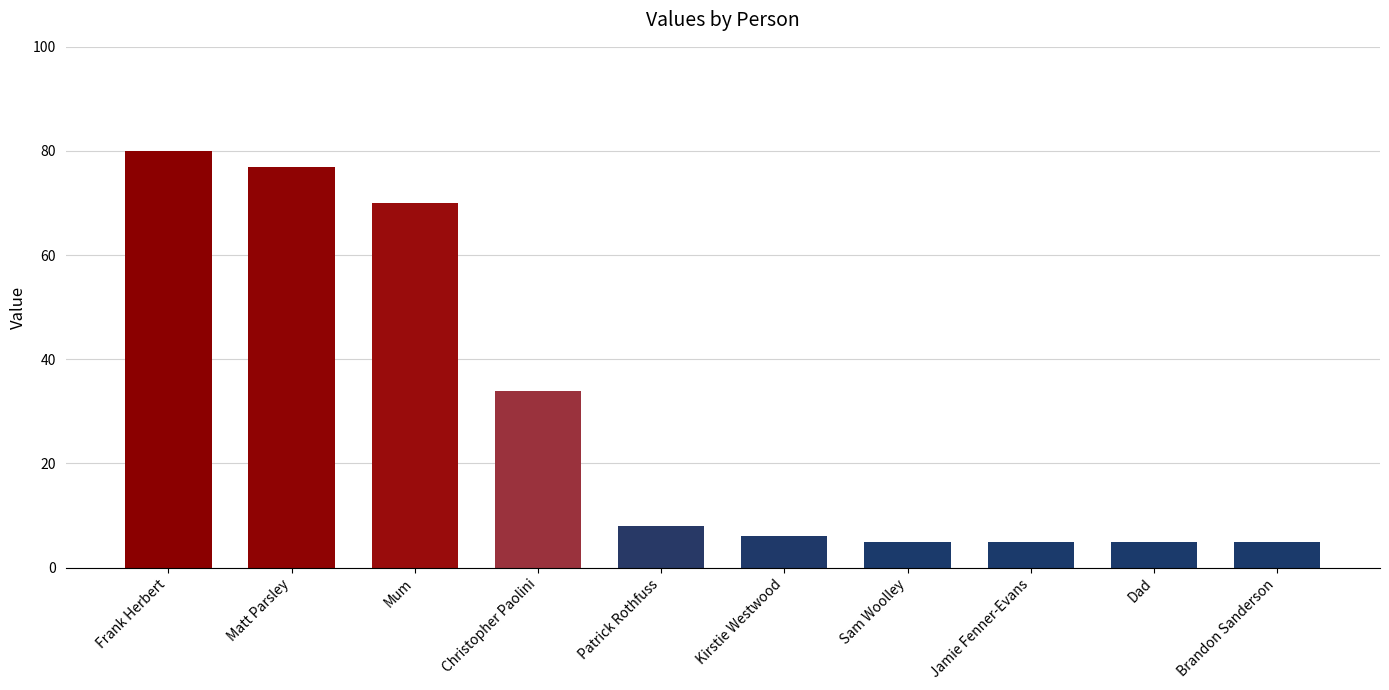

Does the chart contain stacked bars?

No